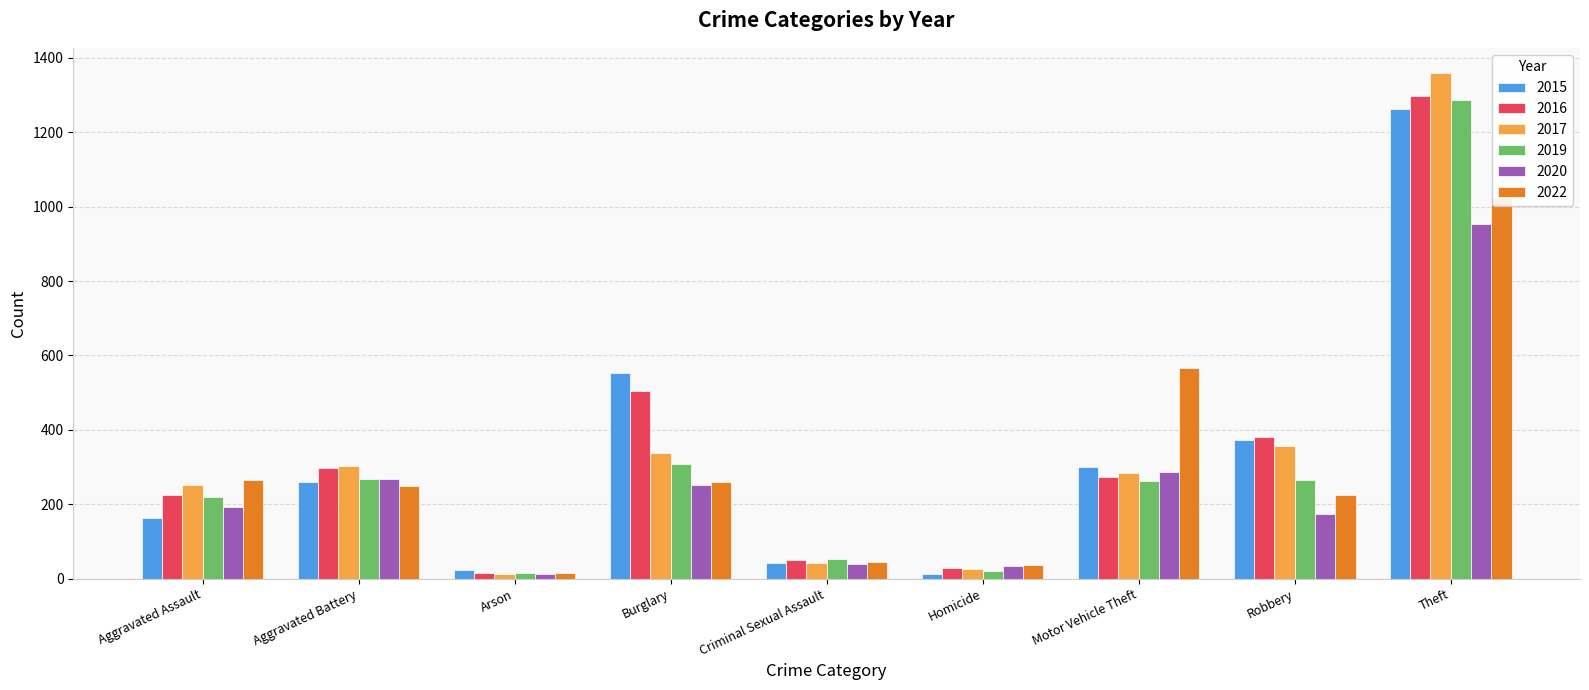

At which label is 2016 closest to 655?

Burglary